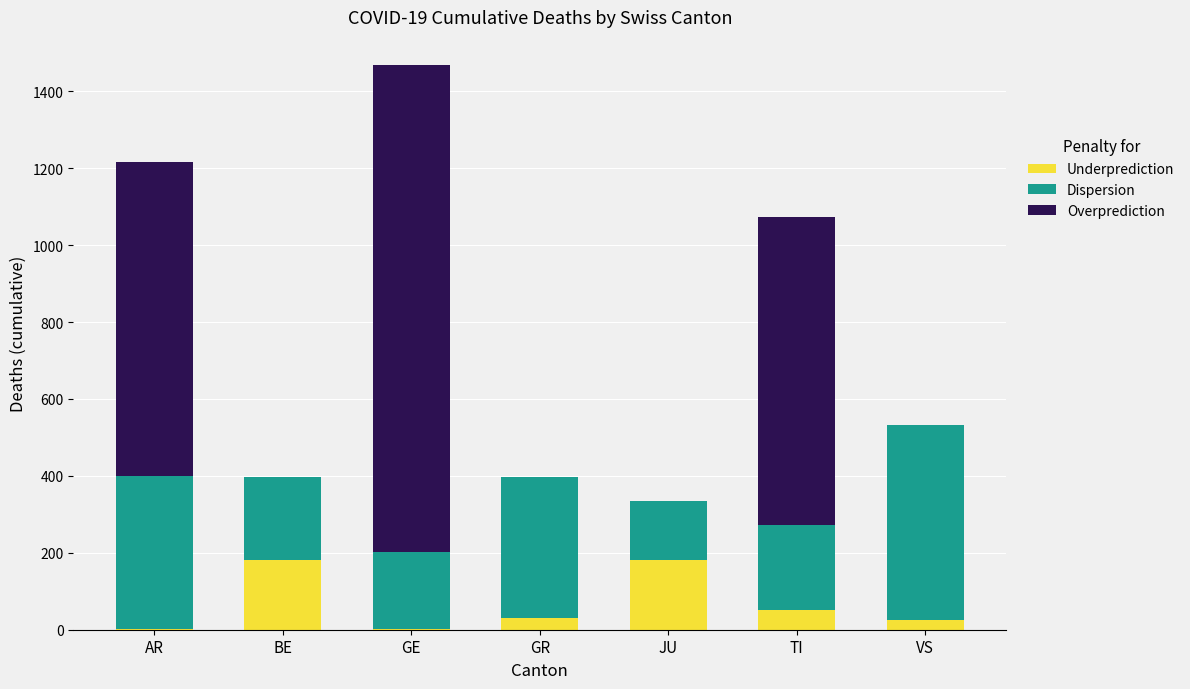

What is the maximum value for Underprediction?

182